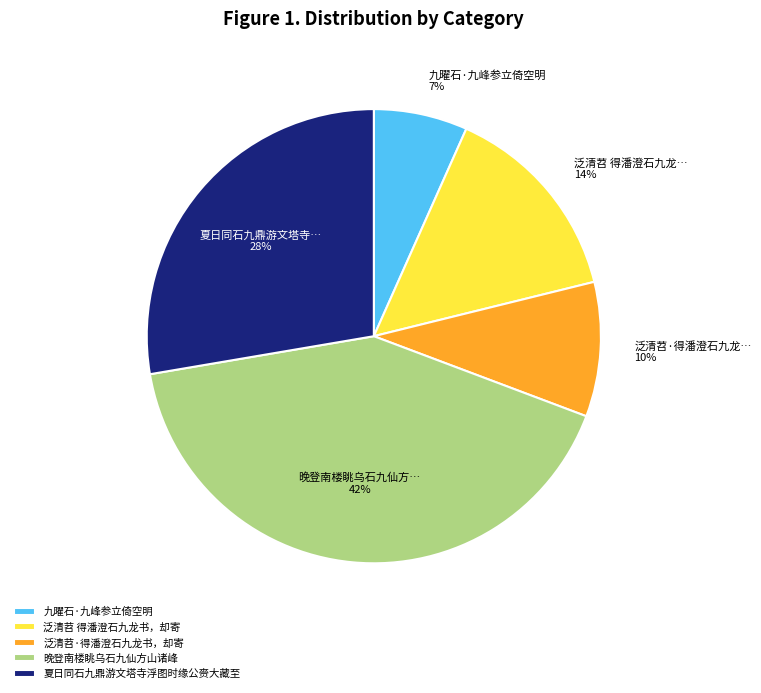

Which has a higher value, 夏日同石九鼎游文塔寺浮图时缘公赍大藏至 or 晚登南楼眺乌石九仙方山诸峰?

晚登南楼眺乌石九仙方山诸峰